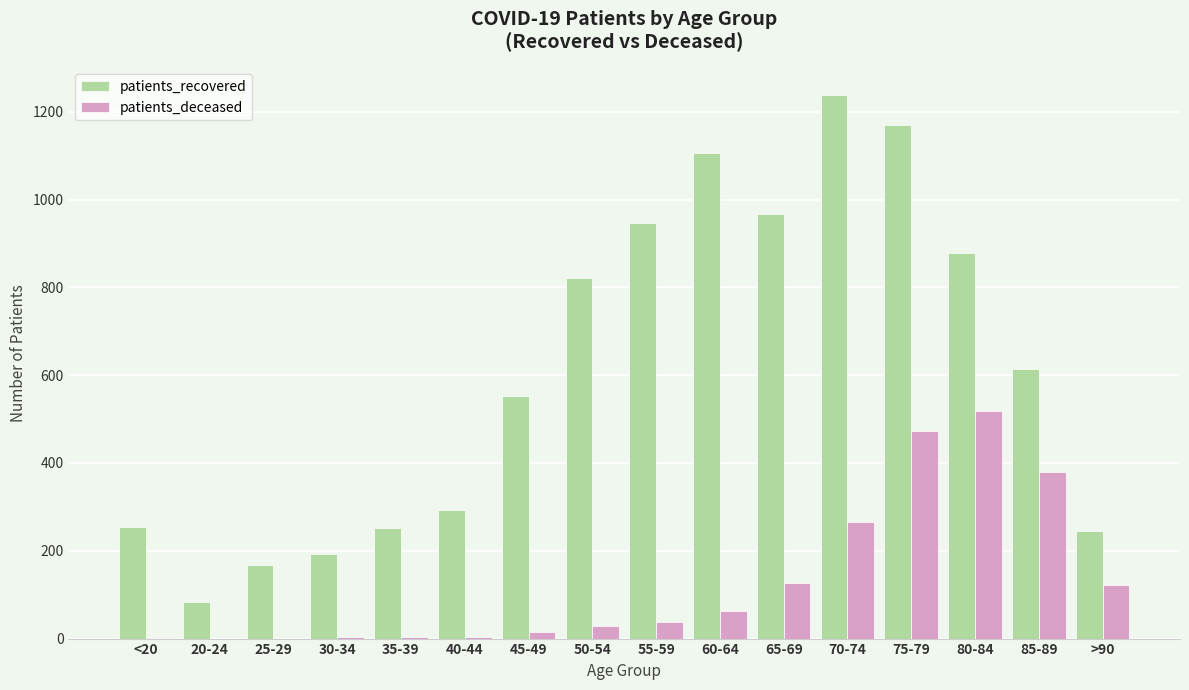

Is the value of patients_recovered at <20 greater than the value of patients_deceased at >90?

Yes